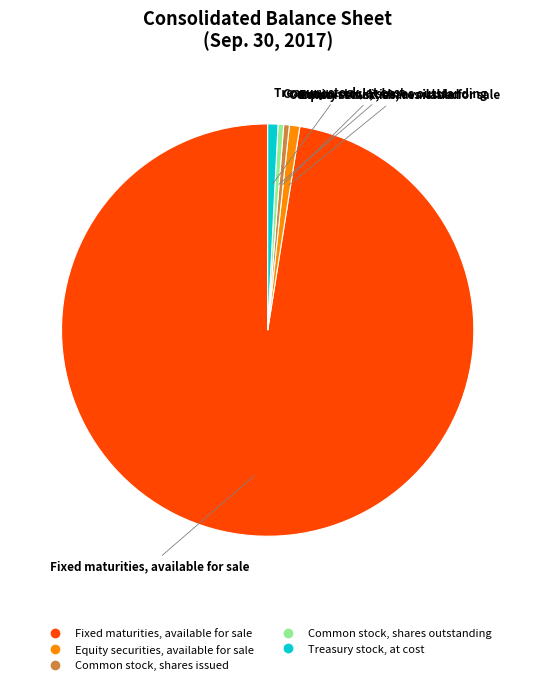

Is the sum of Common stock, shares outstanding and Equity securities, available for sale greater than half?

No